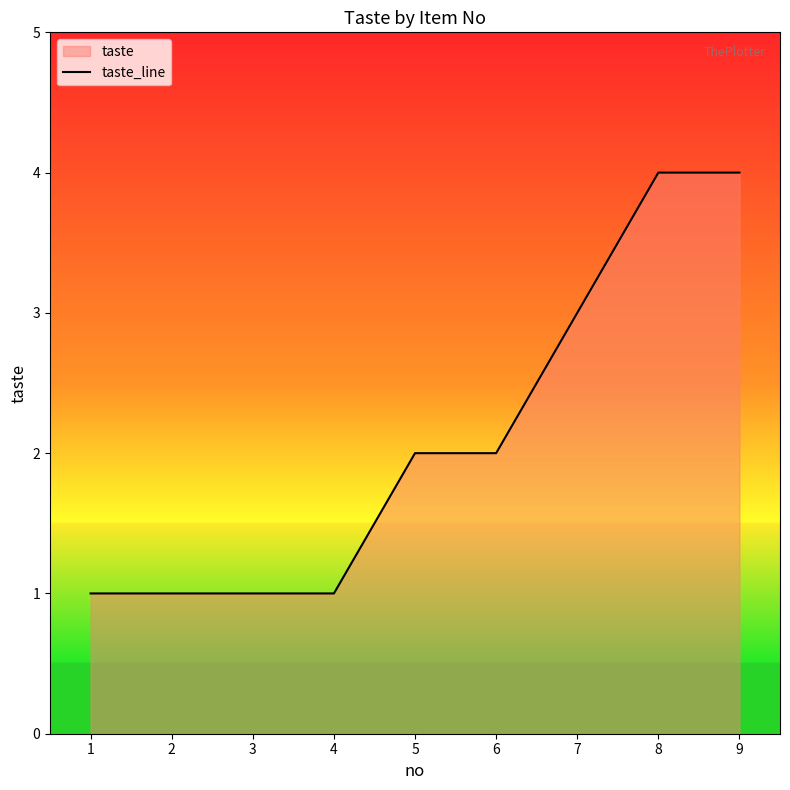

What is the greatest value displayed?

4